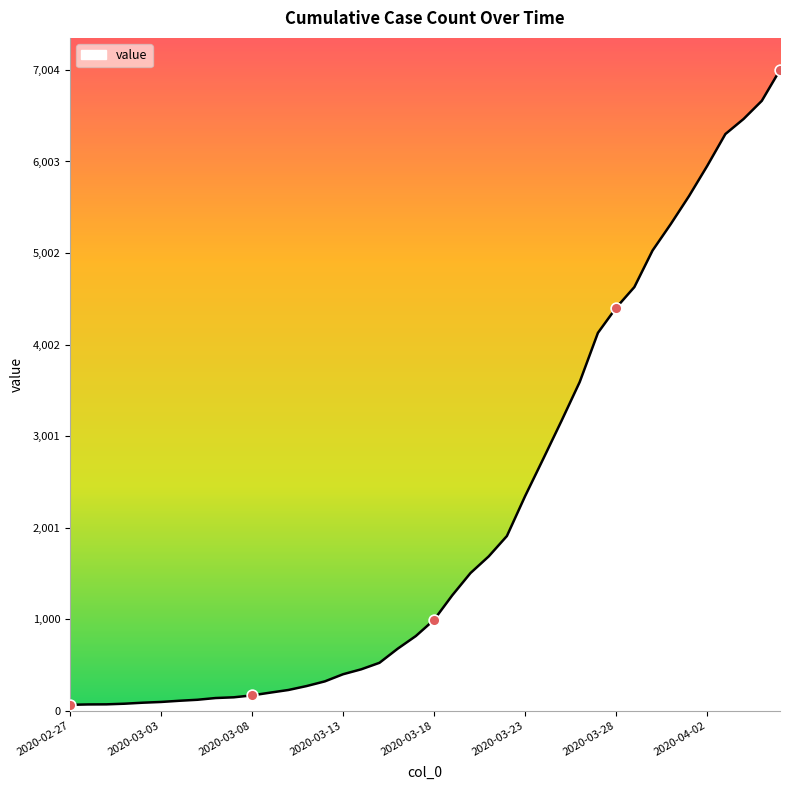

What is the difference between the maximum and minimum values?

6940